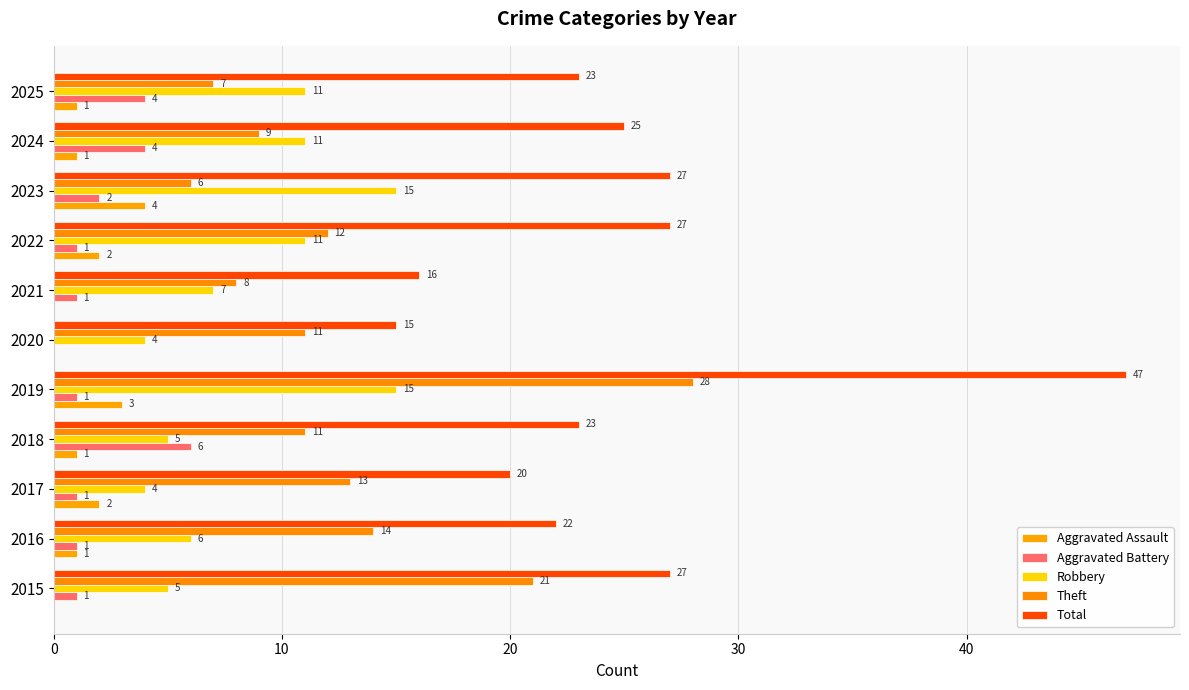

At which category is the sum across all series the highest?

2019